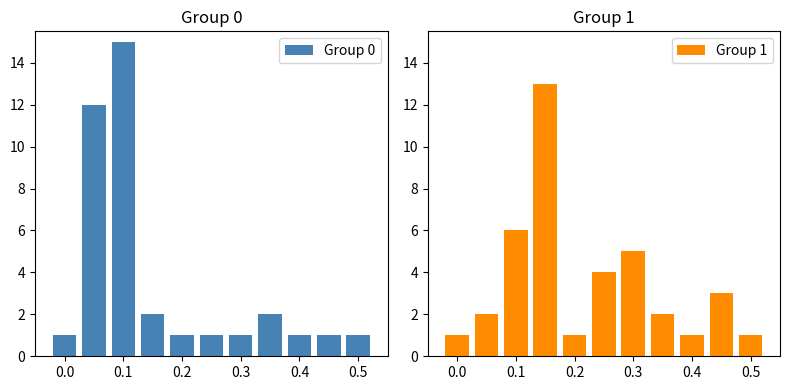

Reading right to left, extract all data points from this chart.

Group 0: 1	1	1	2	1	1	1	2	15	12	1
Group 1: 1	3	1	2	5	4	1	13	6	2	1